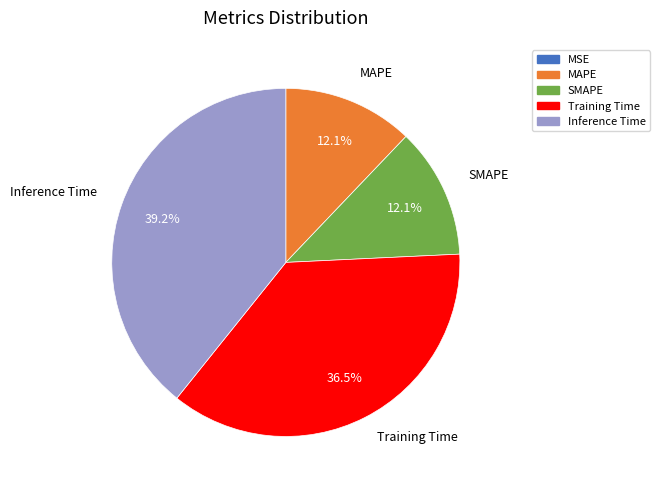

To the nearest percent, what percentage of the pie is MAPE?

12%